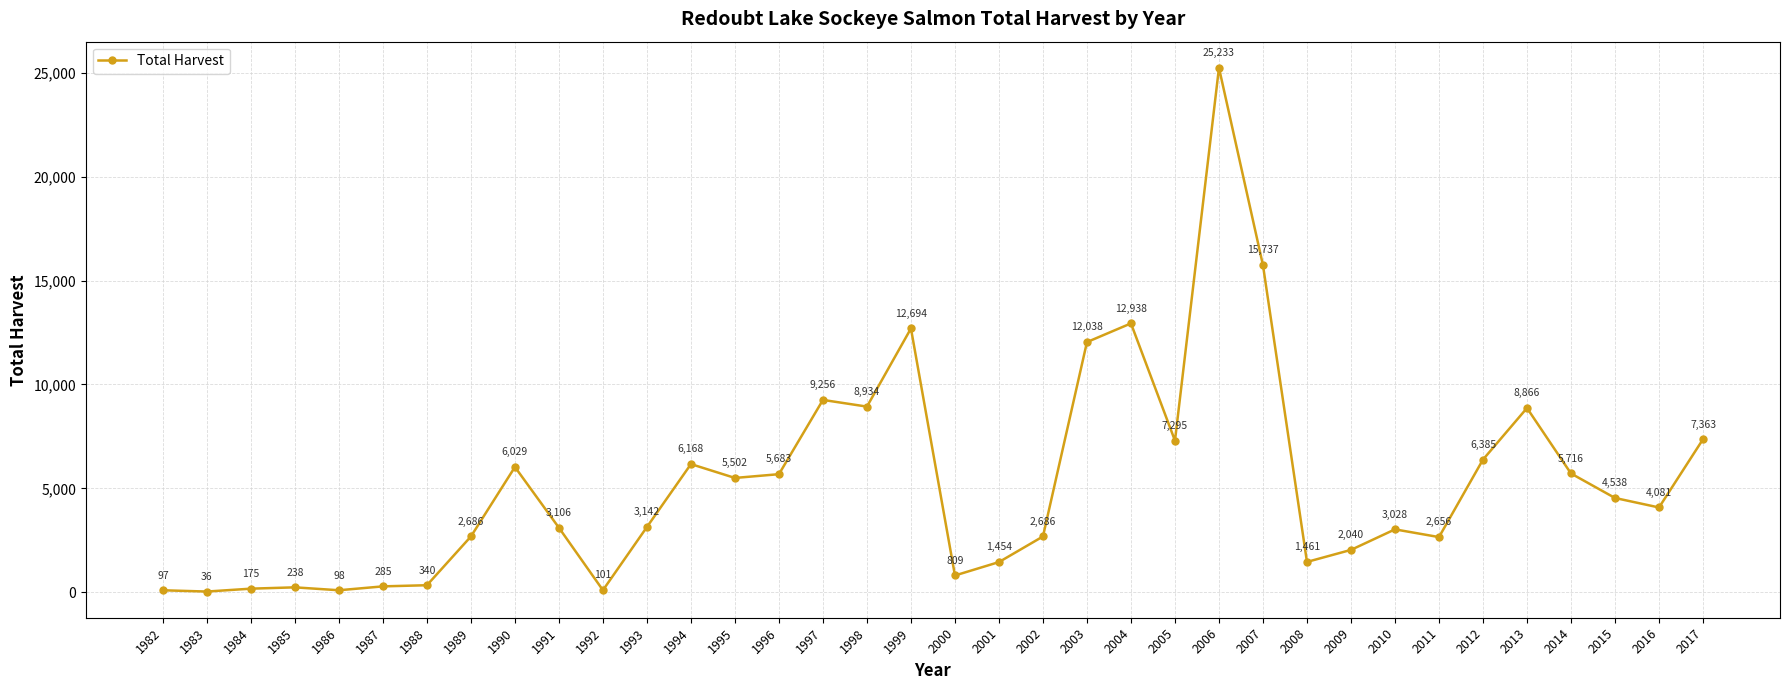

What is the change in value from 1996 to 2017?

+1680